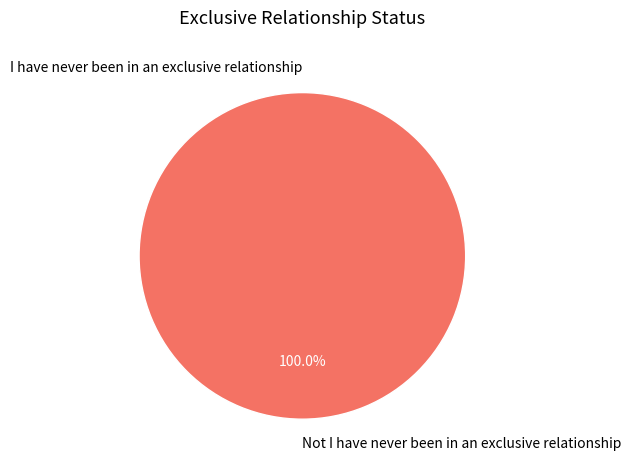

Which slice is the smallest?

I have never been in an exclusive relationship